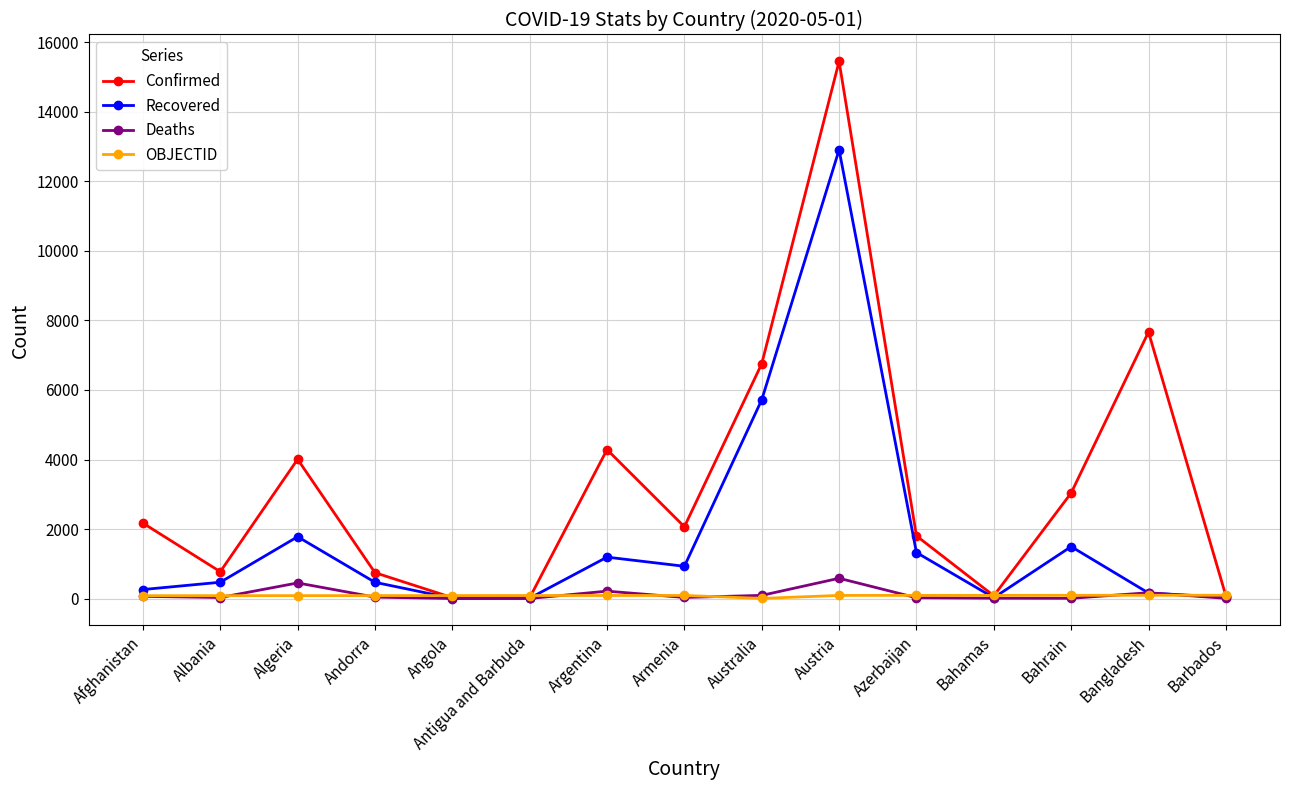

At how many categories does at least one series exceed 10841?

1